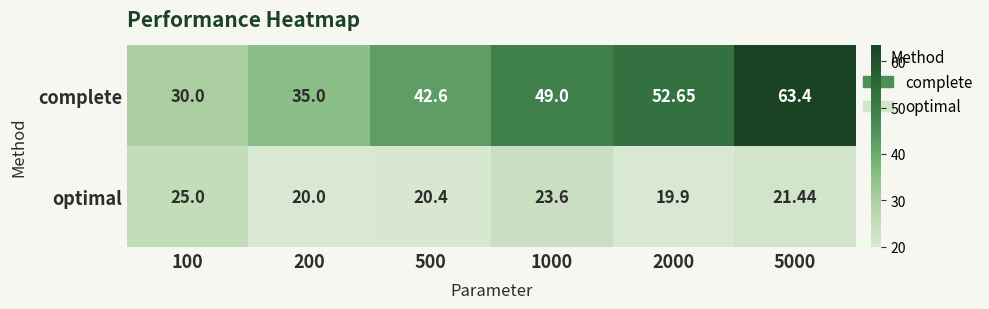

Which series changed the most between 1000 and 2000?

optimal